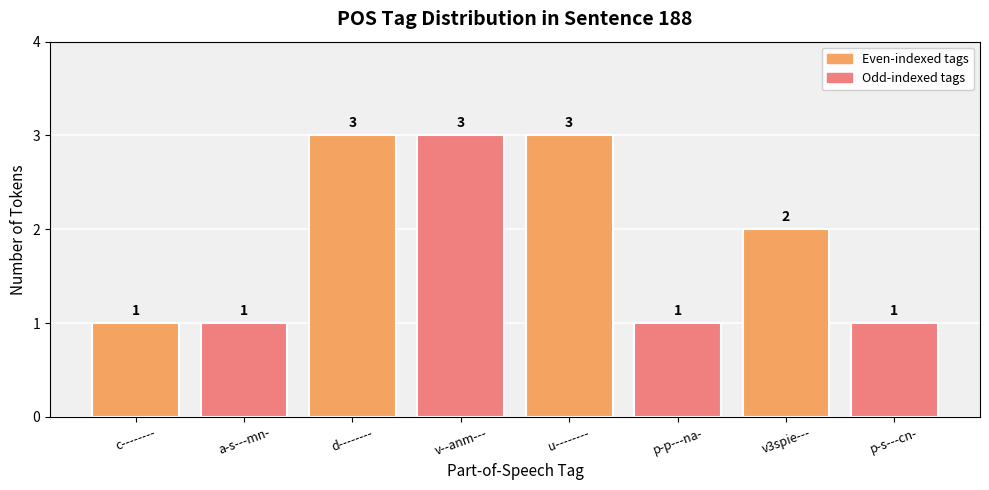

What is the sum of all values?

15